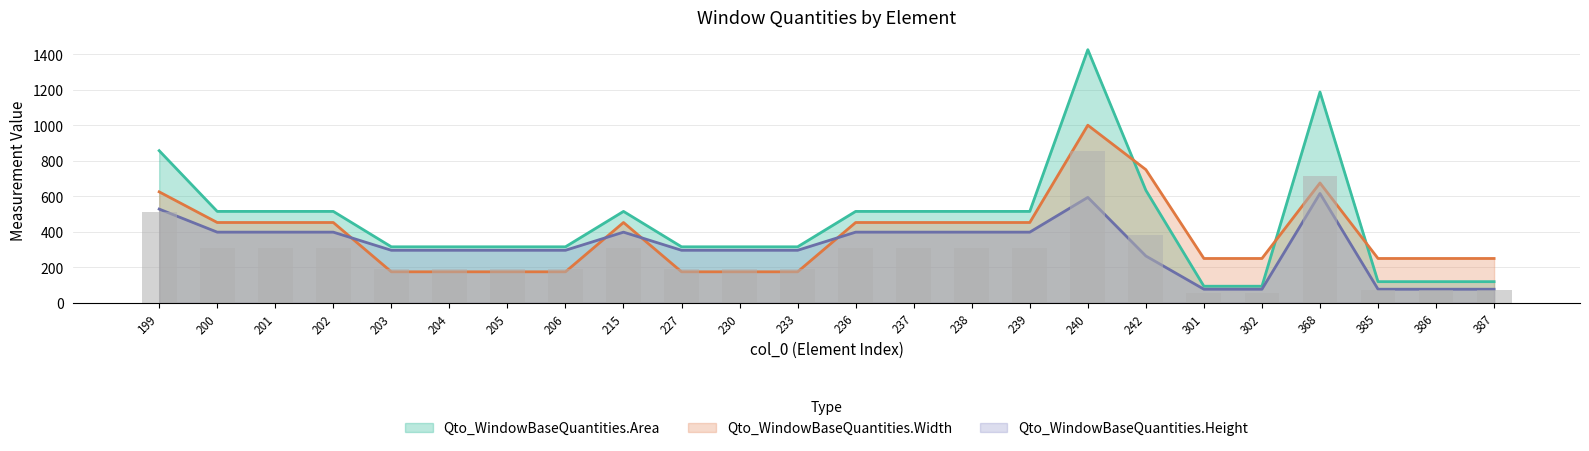

At which label does Qto_WindowBaseQuantities.Area reach its minimum?

301